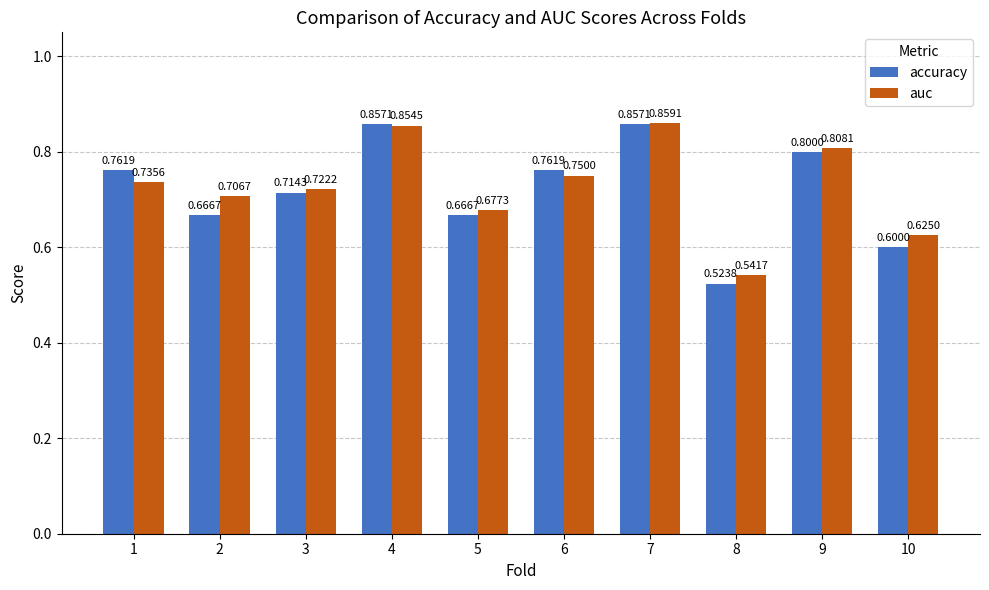

List the series in order of their overall mean, highest first.

auc, accuracy